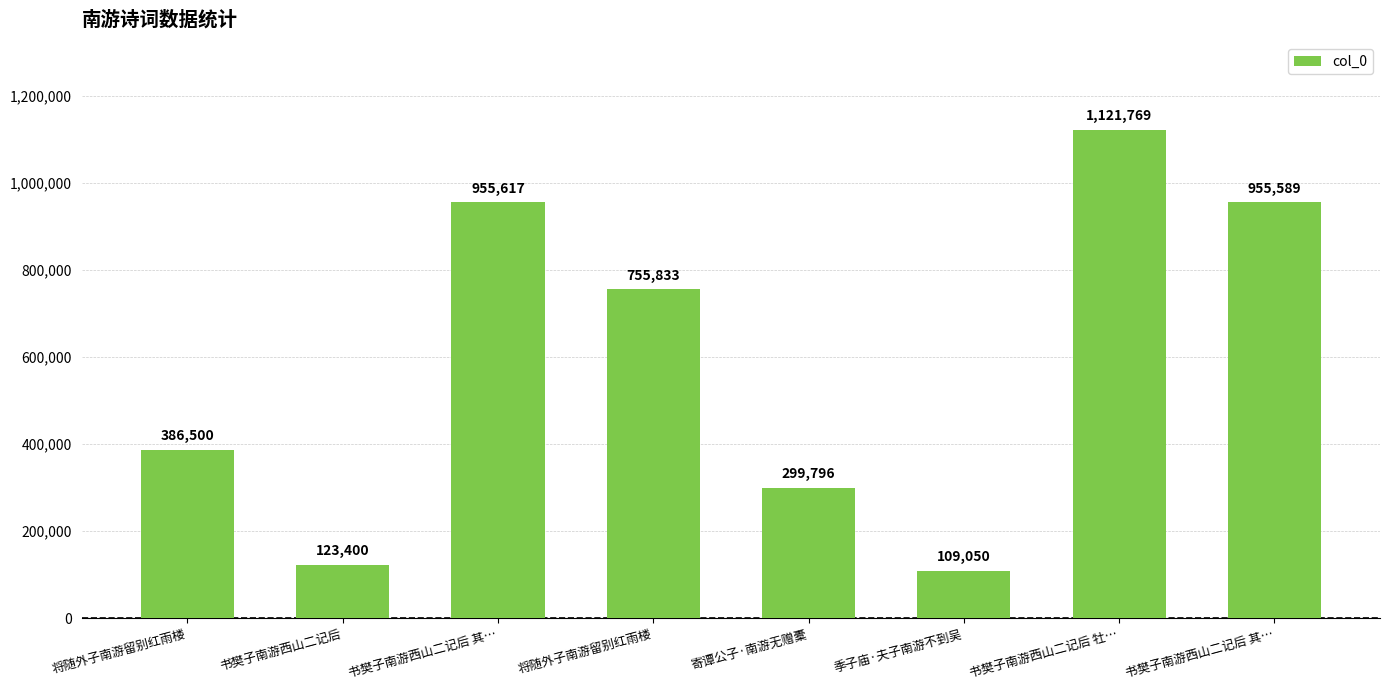

List the labels in order of value, smallest first.

季子庙·夫子南游不到吴, 书樊子南游西山二记后, 寄谭公子·南游无赠橐, 将随外子南游留别红雨楼, 将随外子南游留别红雨楼, 书樊子南游西山二记后 其…, 书樊子南游西山二记后 其…, 书樊子南游西山二记后 牡…